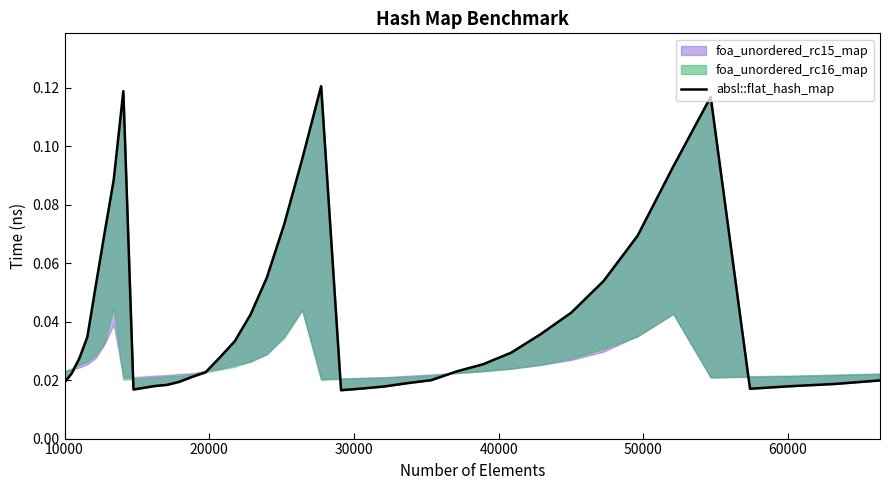

How many points are lower than both their immediate neighbors (excluding endpoints)?

3